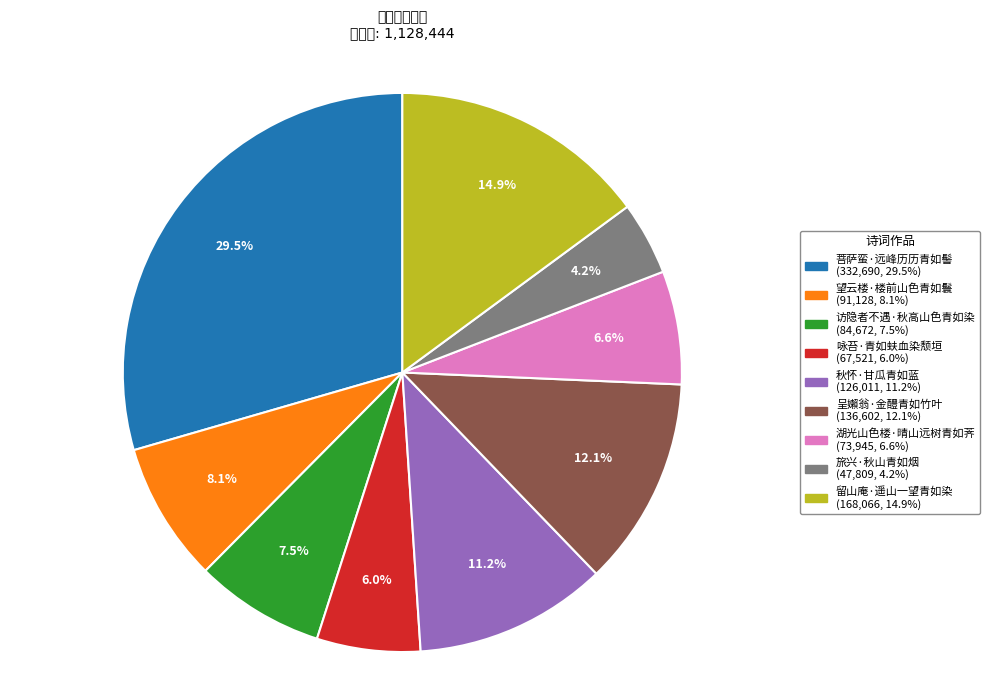

What is the total percentage of 菩萨蛮·远峰历历青如髻 and 留山庵·遥山一望青如染?

44.4%